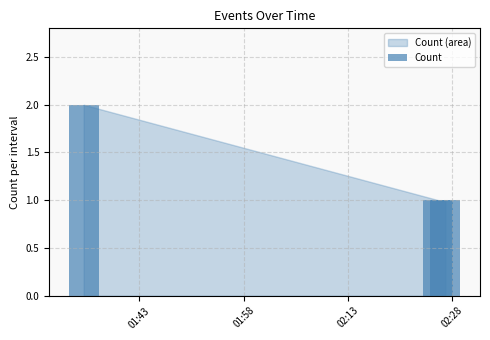

What is the sum of all values?

4